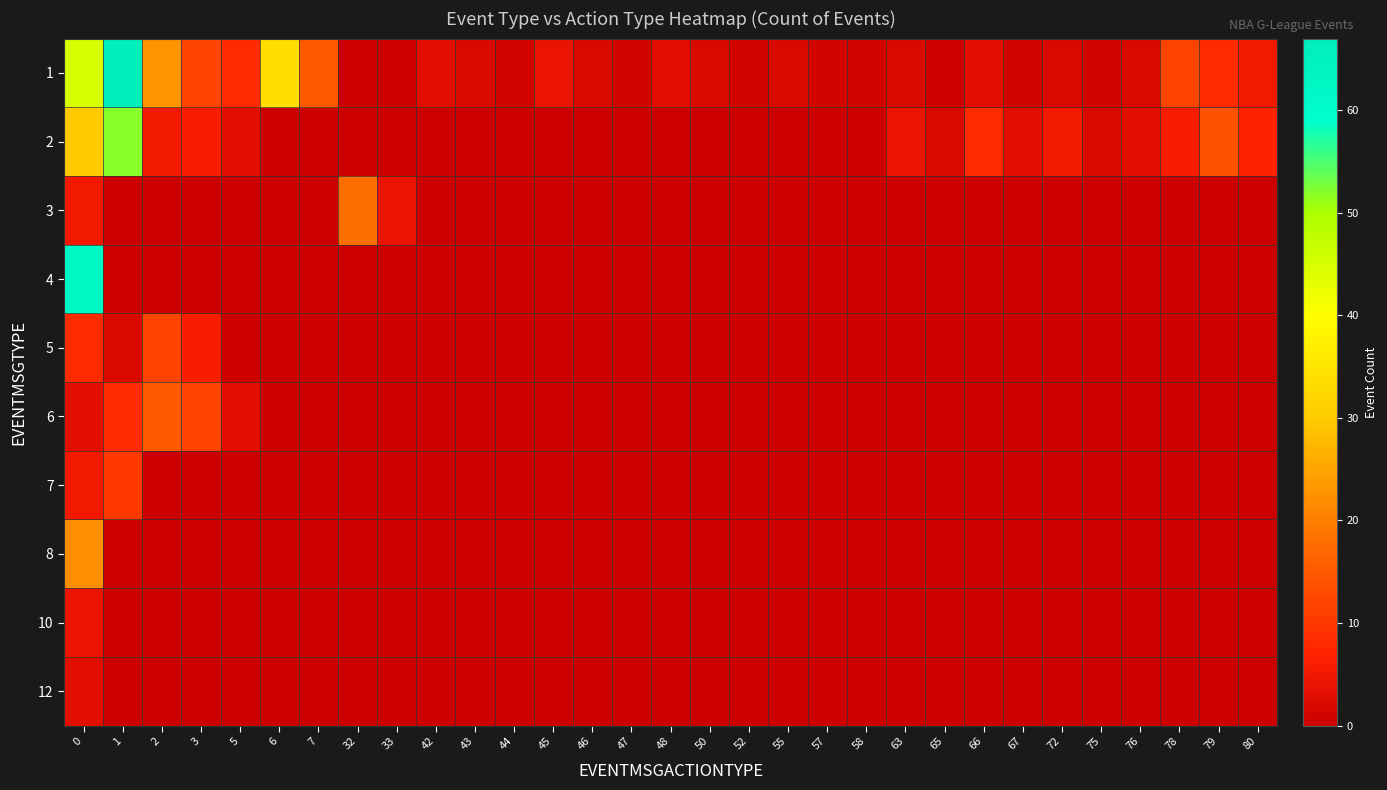

What is the total value across all series at 45?

4